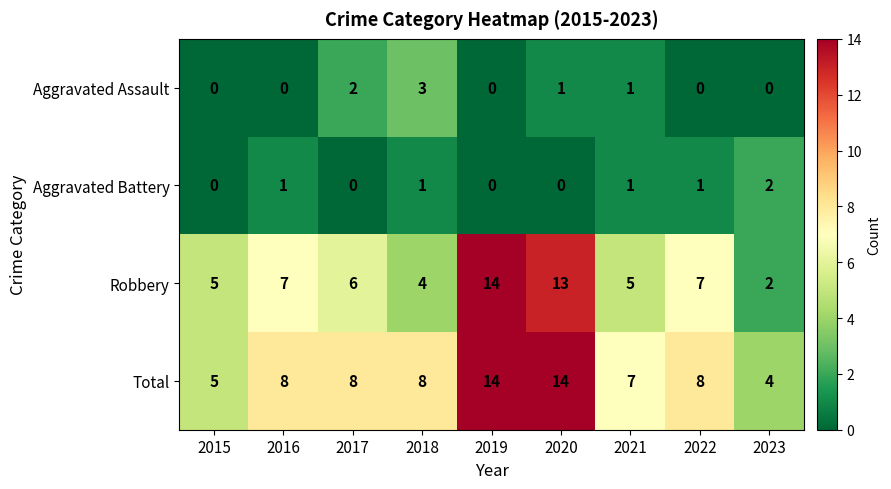

What is the maximum value for Total?

14